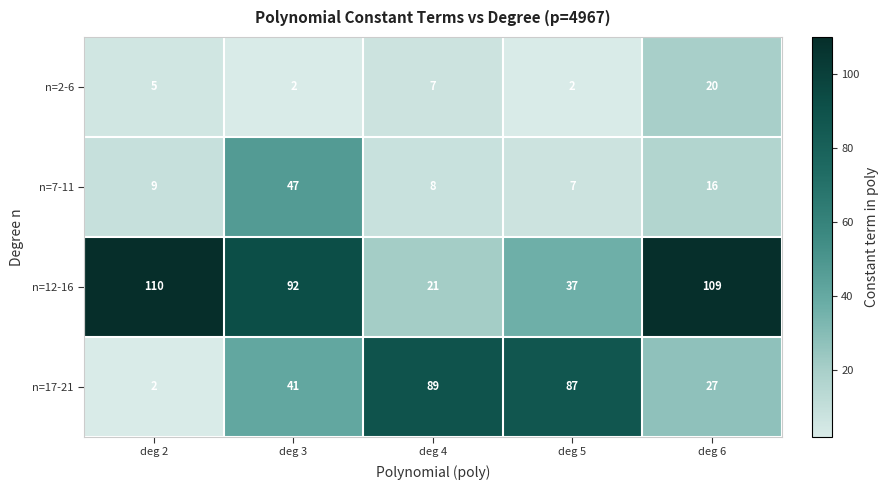

Where is n=12-16 nearest to the value 65?

deg 3